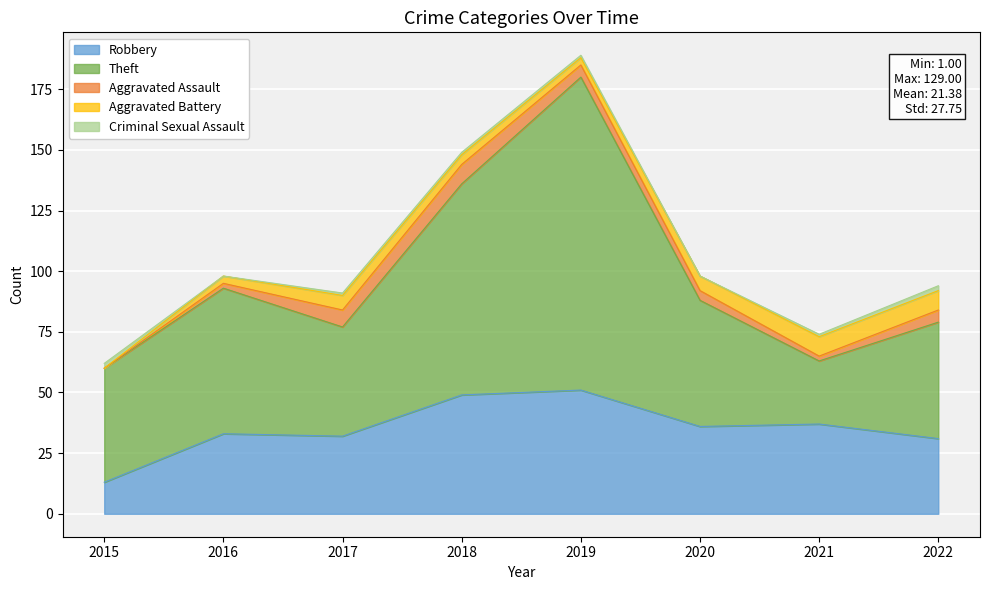

True or false: Aggravated Assault and Theft intersect in this chart.

False